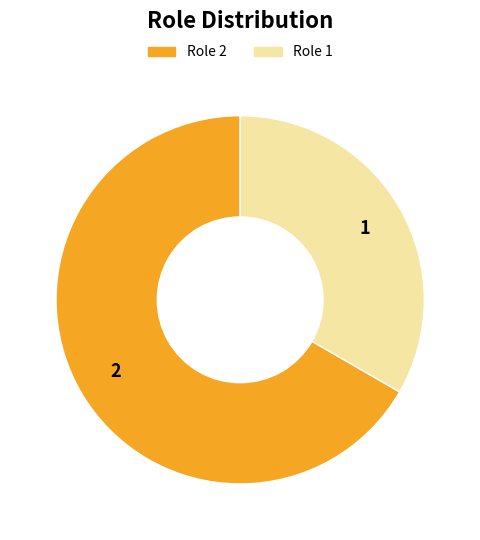

Does any single category account for the majority?

Yes